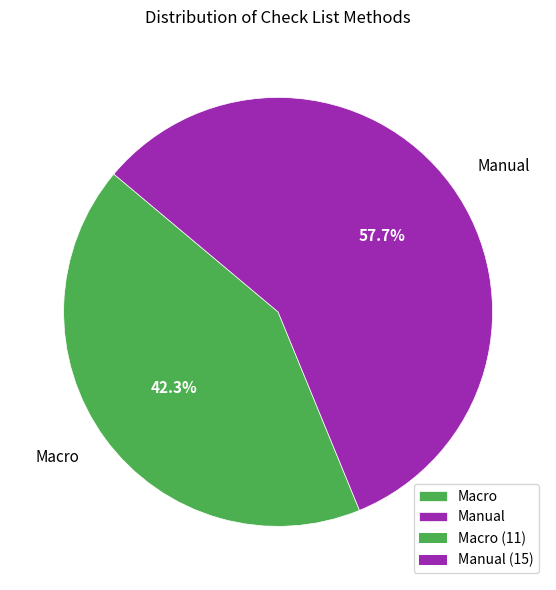

How many segments does this pie chart have?

2